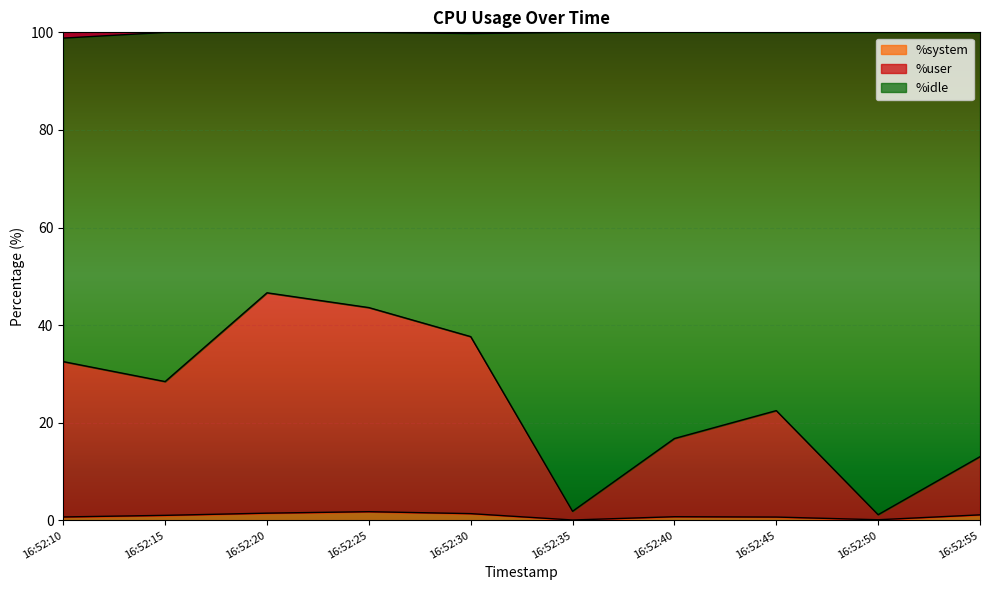

What is the average value of the %system series?

0.9